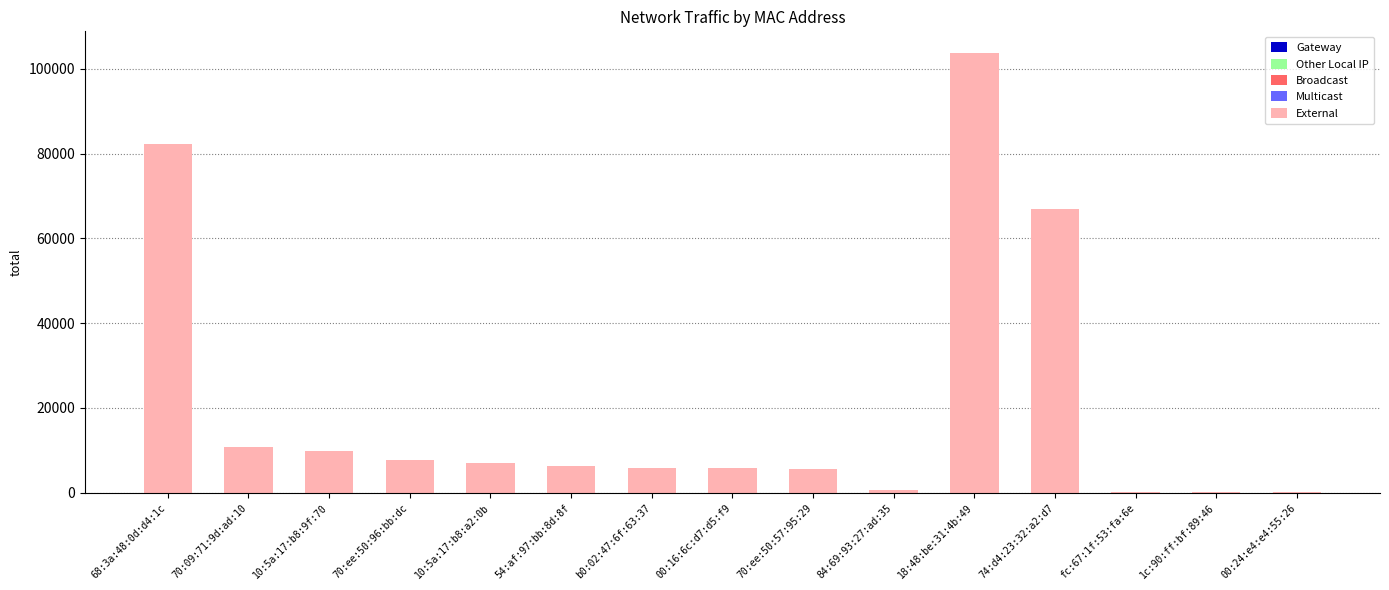

Which label corresponds to the largest value in the chart?

18:48:be:31:4b:49